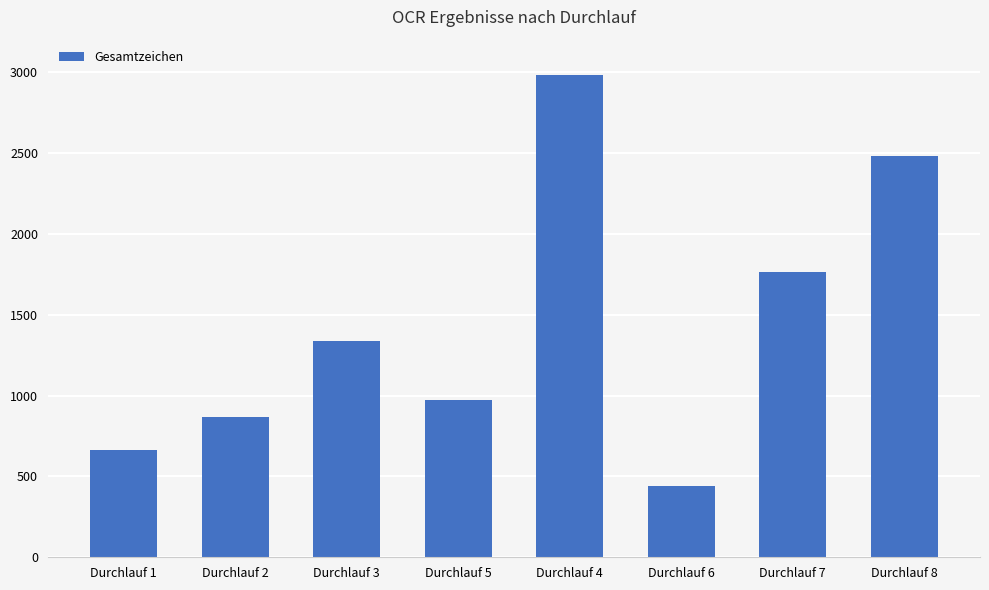

Does the chart contain any negative values?

No